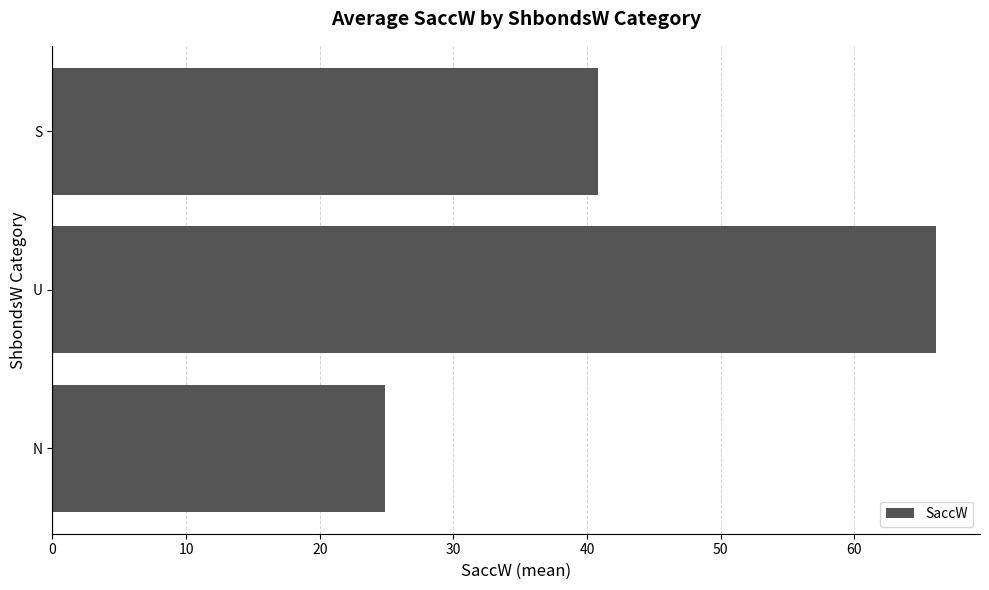

What is the sum of all values?

131.8